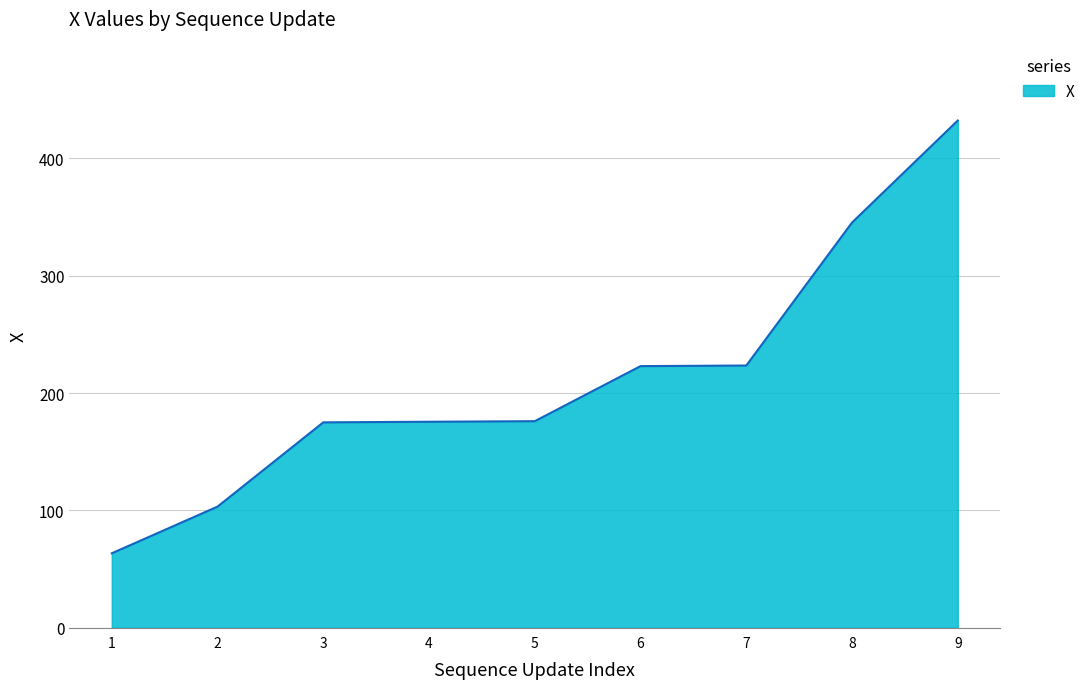

What value does the data have at 5?

176.0